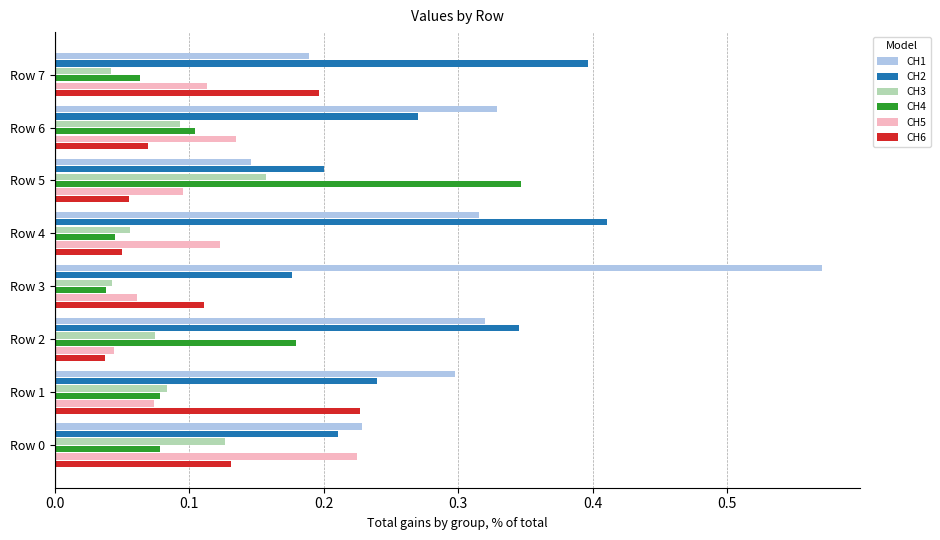

Is it true that CH6 equals 0.1 at Row 0?

True